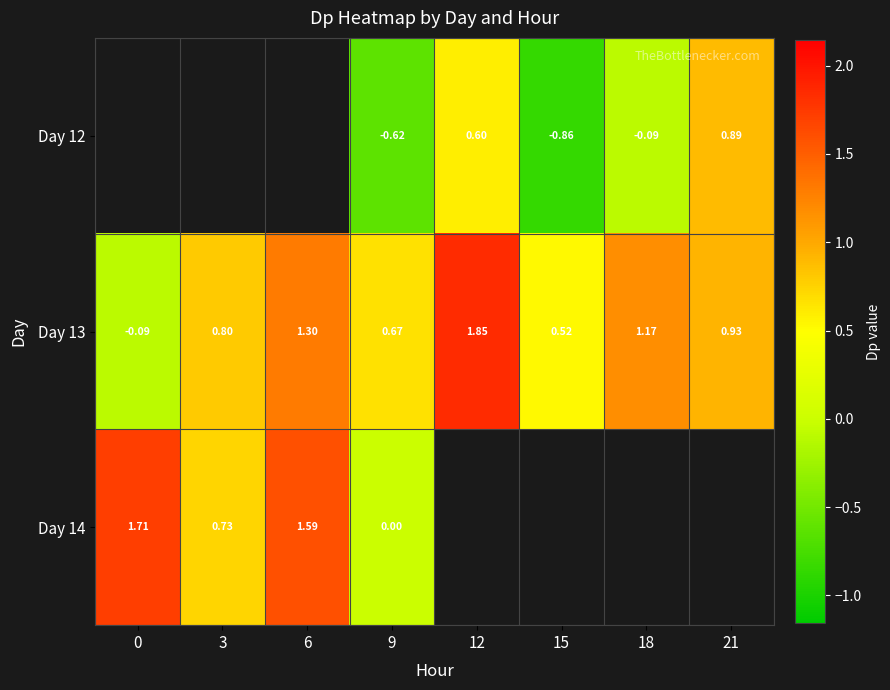

Is the value of Day 12 at 9 greater than the value of Day 13 at 6?

No